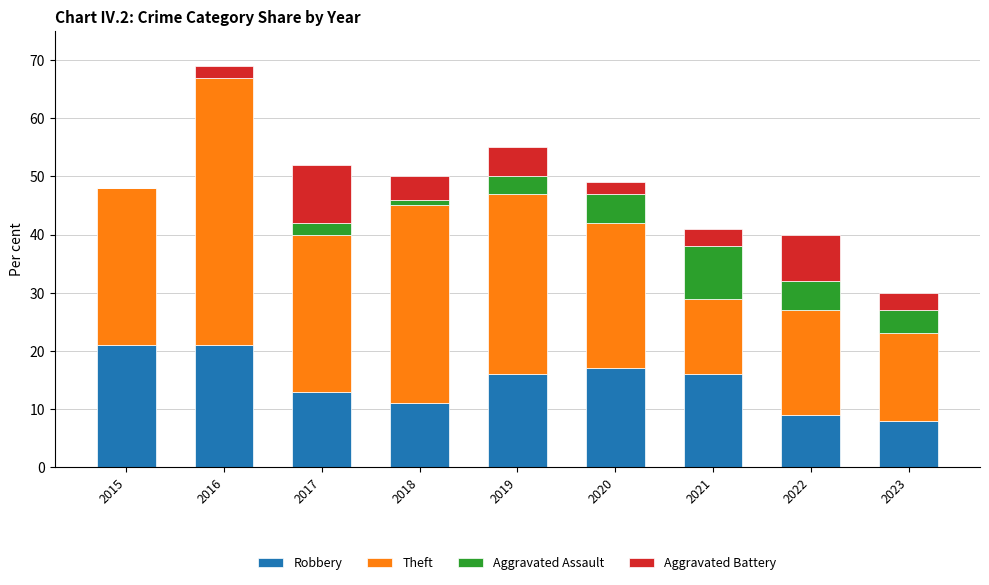

What is the sum of all Robbery values?

132